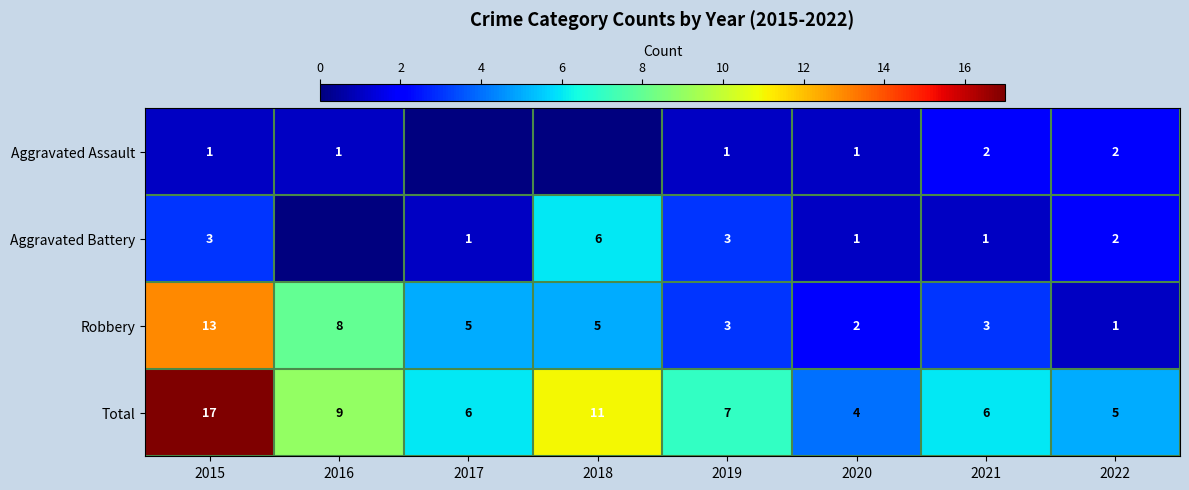

At which label is Total closest to 10?

2016